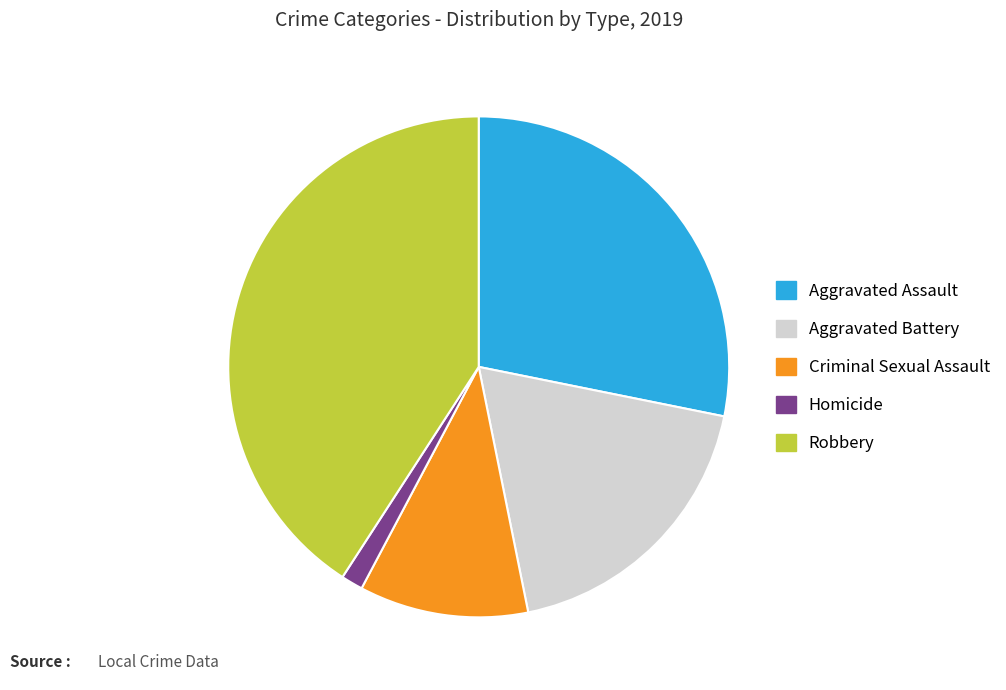

Is the sum of Criminal Sexual Assault and Aggravated Battery greater than half?

No